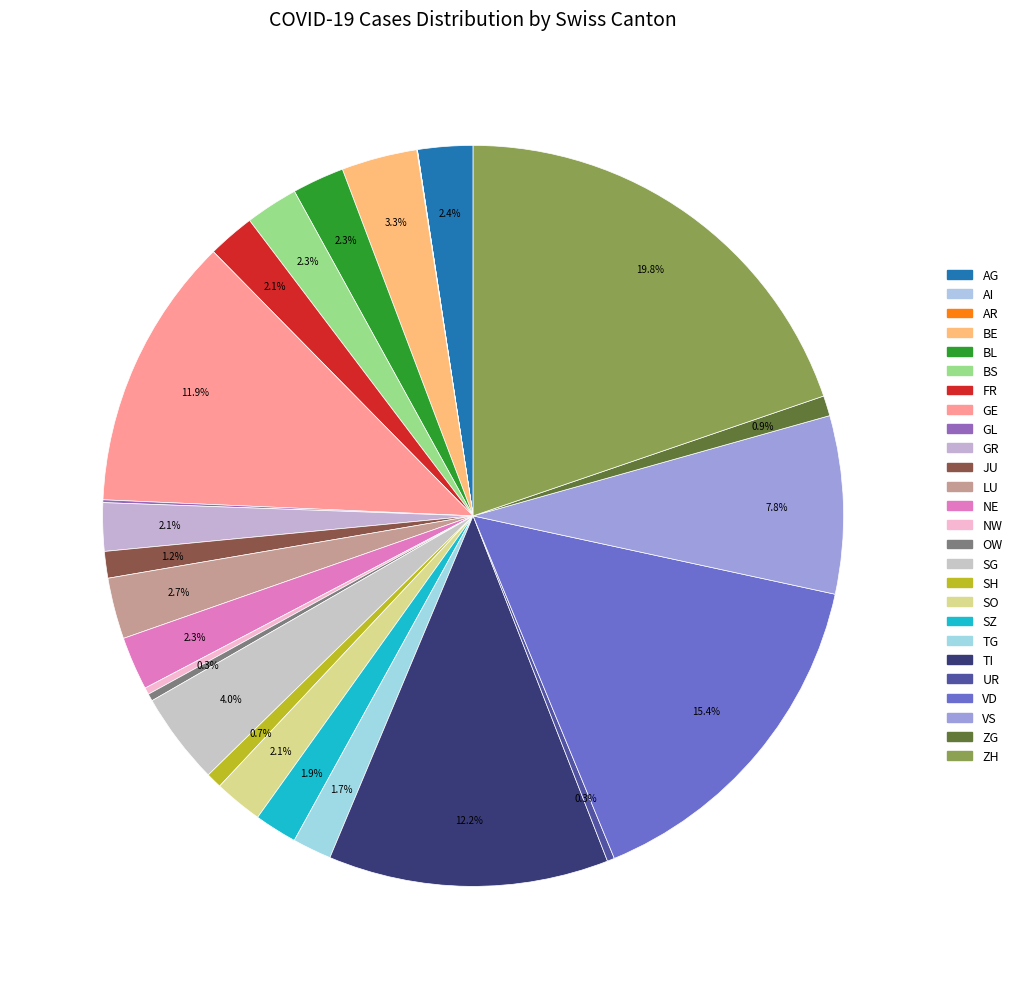

Count the number of slices in the pie.

26